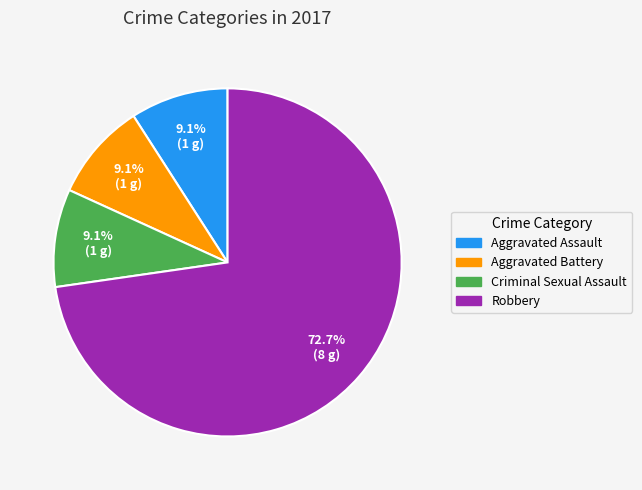

Which has a higher value, Robbery or Aggravated Assault?

Robbery